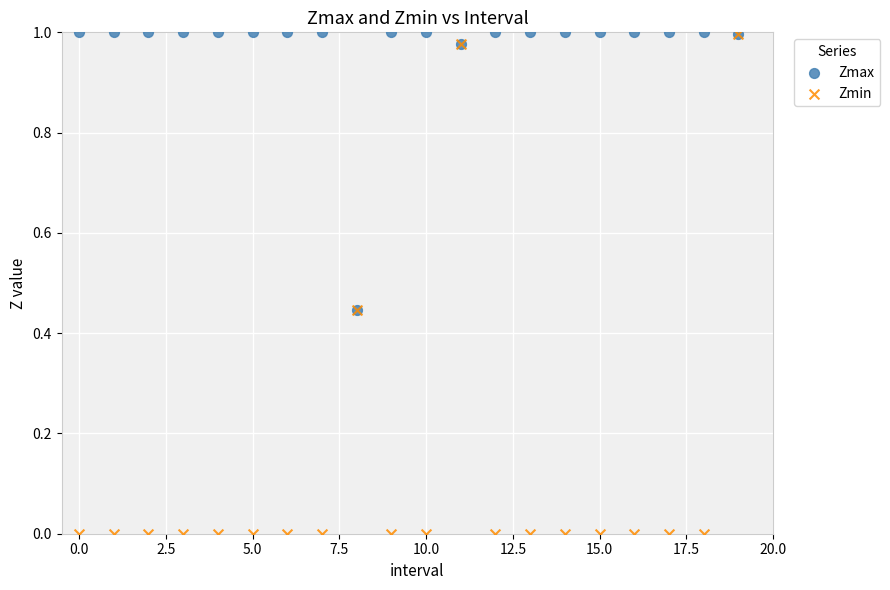

What are all the series names shown in the legend?

Zmax, Zmin